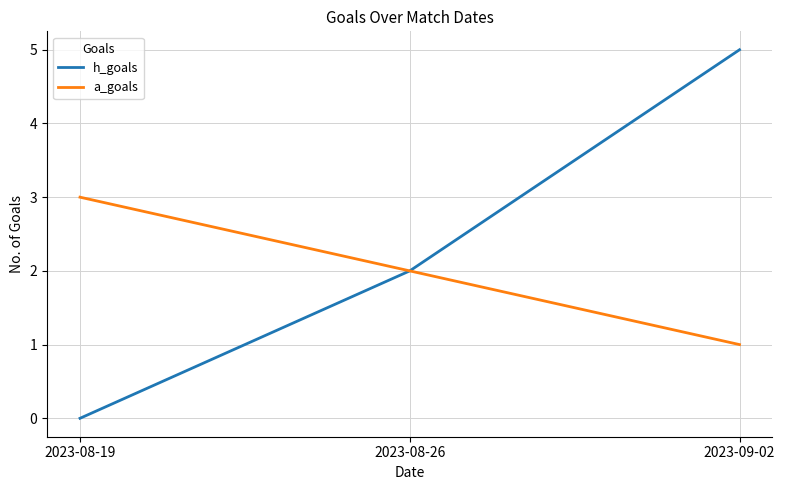

Reading left to right, list all the values displayed in this chart.

h_goals: 2023-08-19=0	2023-08-26=2	2023-09-02=5
a_goals: 2023-08-19=3	2023-08-26=2	2023-09-02=1